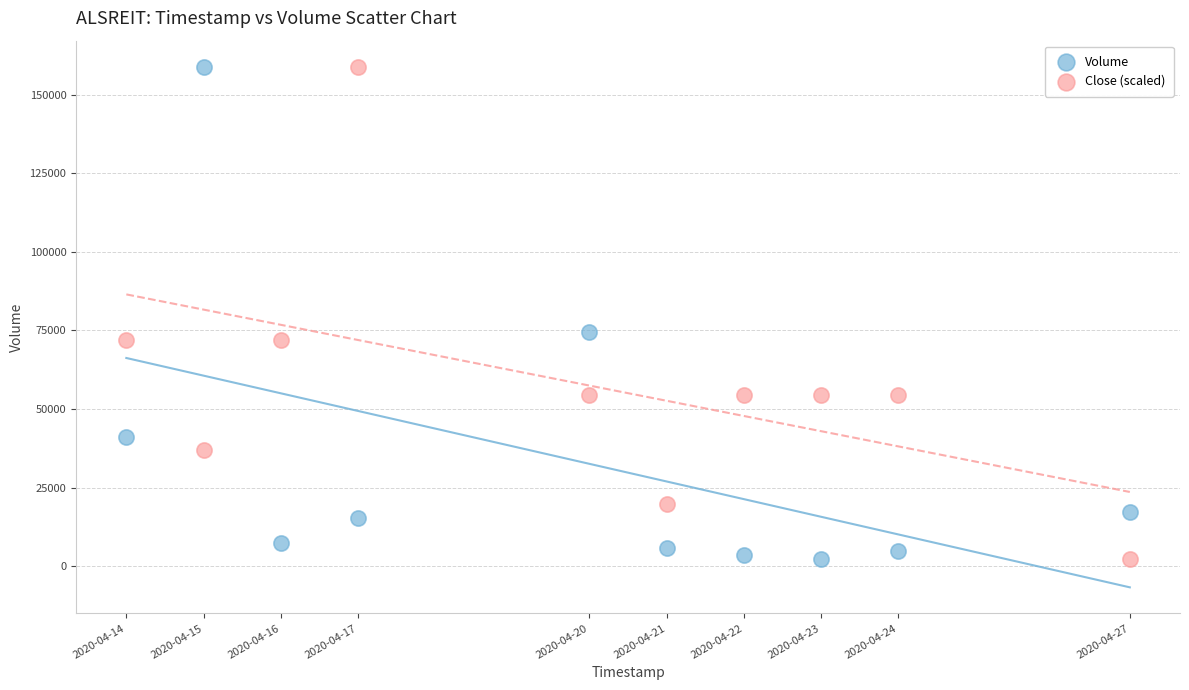

Across all data points, what is the range of Y values (max minus min)?

156700.0